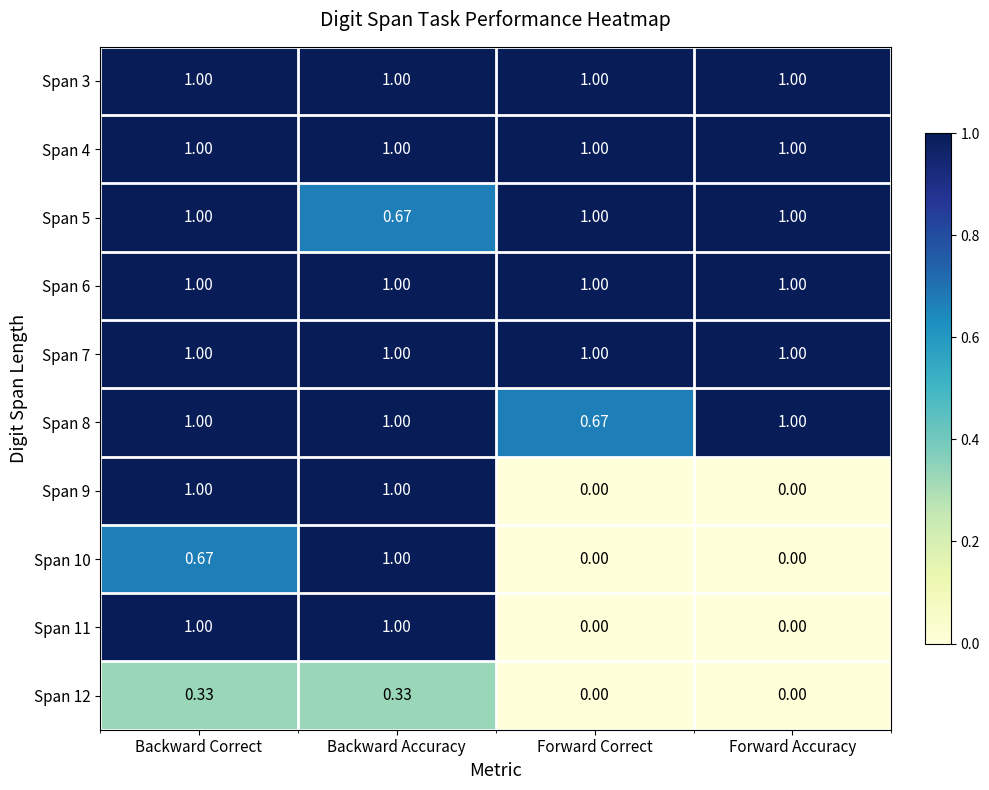

At which label is Span 5 closest to 0?

Backward Accuracy